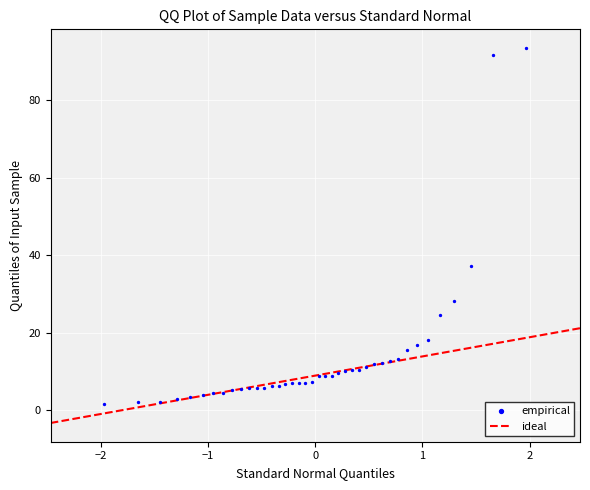

What is the range of Y values (max minus min)?

91.7